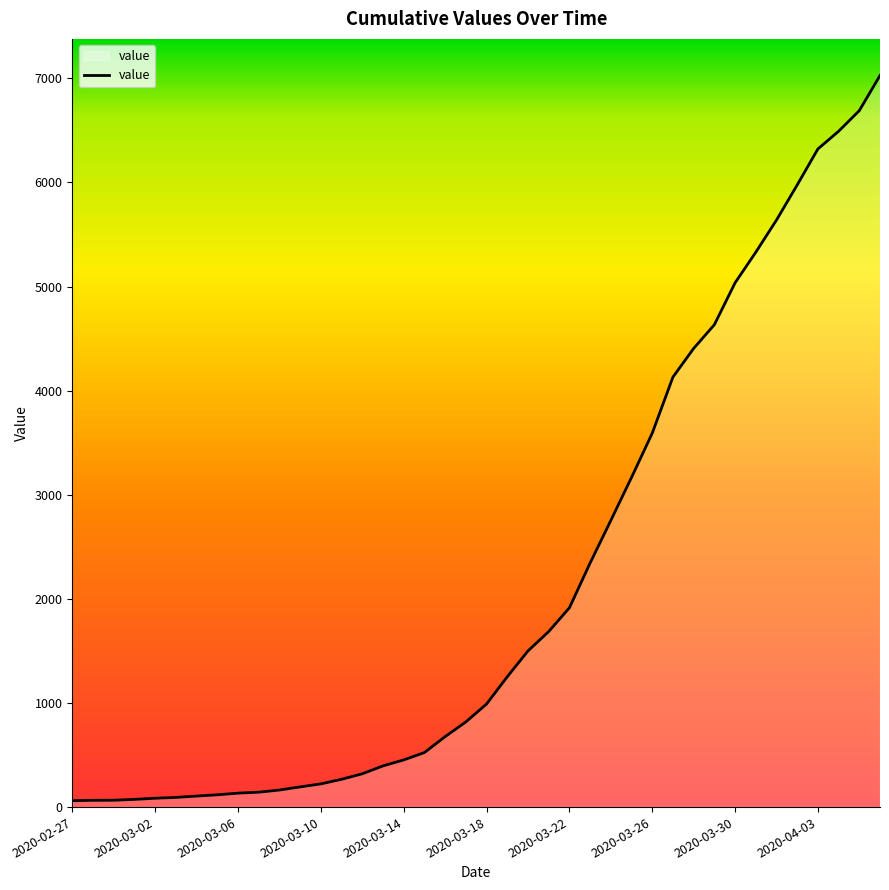

What is the maximum value shown in the chart?

7027